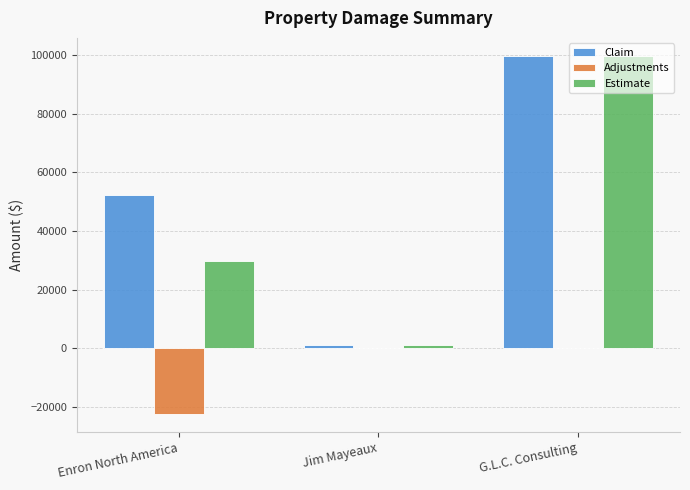

Reading left to right, transcribe all the data shown in this chart.

Claim: 52153.1	1028.0	99795.6
Adjustments: -22500.0	0.0	0.0
Estimate: 29653.1	1028.0	99795.6